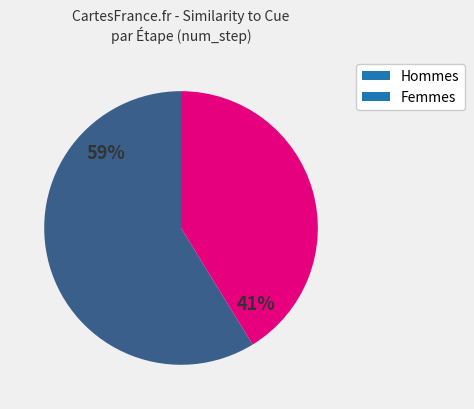

What is the smallest slice in the pie chart?

Femmes